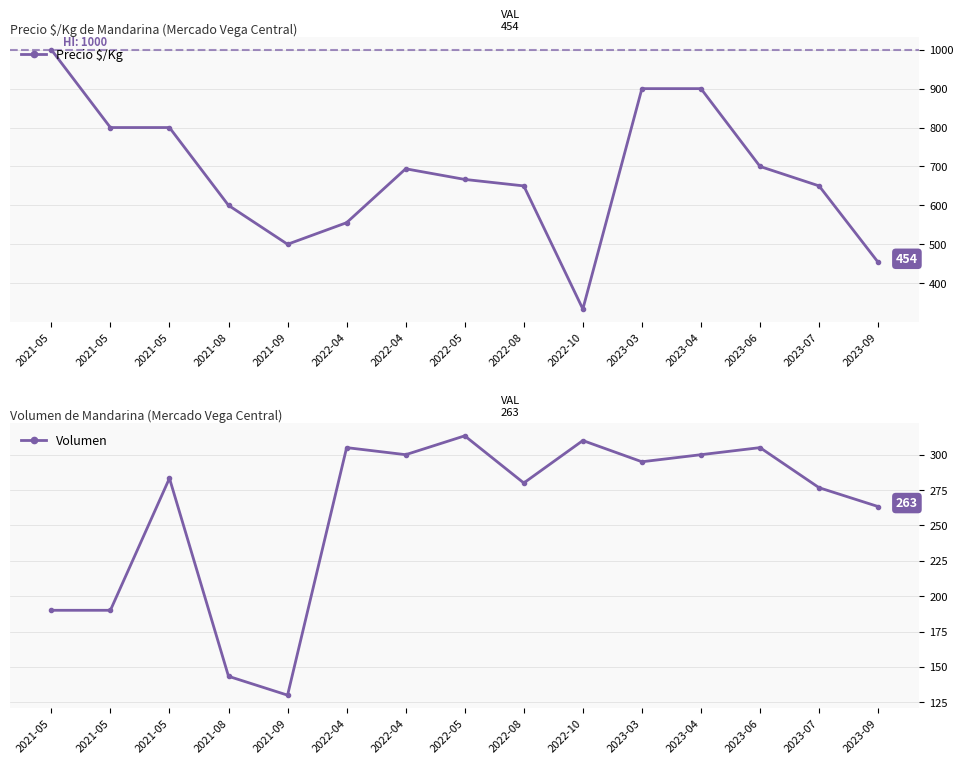

Reading right to left, transcribe all the data shown in this chart.

Precio $/Kg: 2023-09=453.7	2023-07=650.0	2023-06=700.0	2023-04=900.0	2023-03=900.0	2022-10=333.5	2022-08=650.0	2022-05=666.7	2022-04=694.0	2022-04=555.5	2021-09=500.0	2021-08=600.0	2021-05=800.0	2021-05=800.0	2021-05=1000.0
Volumen: 2023-09=263.3	2023-07=276.7	2023-06=305.0	2023-04=300.0	2023-03=295.0	2022-10=310.0	2022-08=280.0	2022-05=313.3	2022-04=300.0	2022-04=305.0	2021-09=130.0	2021-08=143.3	2021-05=283.3	2021-05=190.0	2021-05=190.0